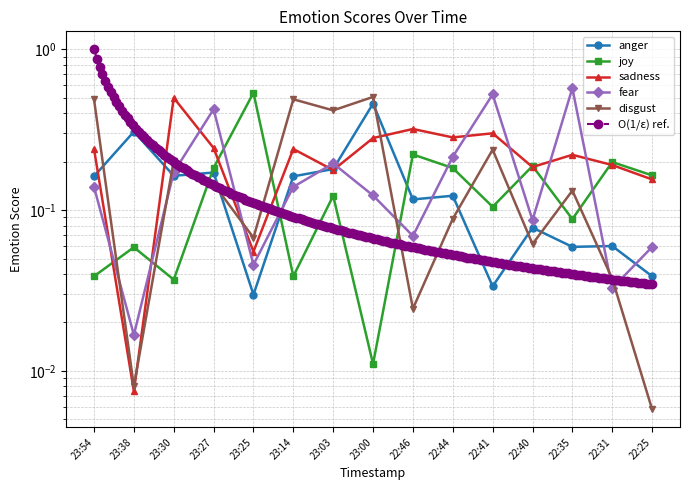

The value of anger at 23:30 is 0.2. True or false?

False